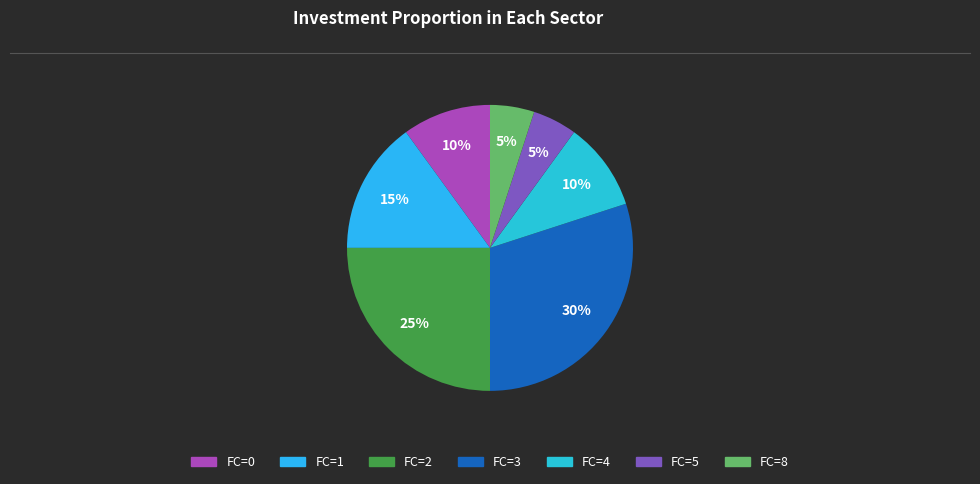

To the nearest percent, what is the average slice percentage?

14%